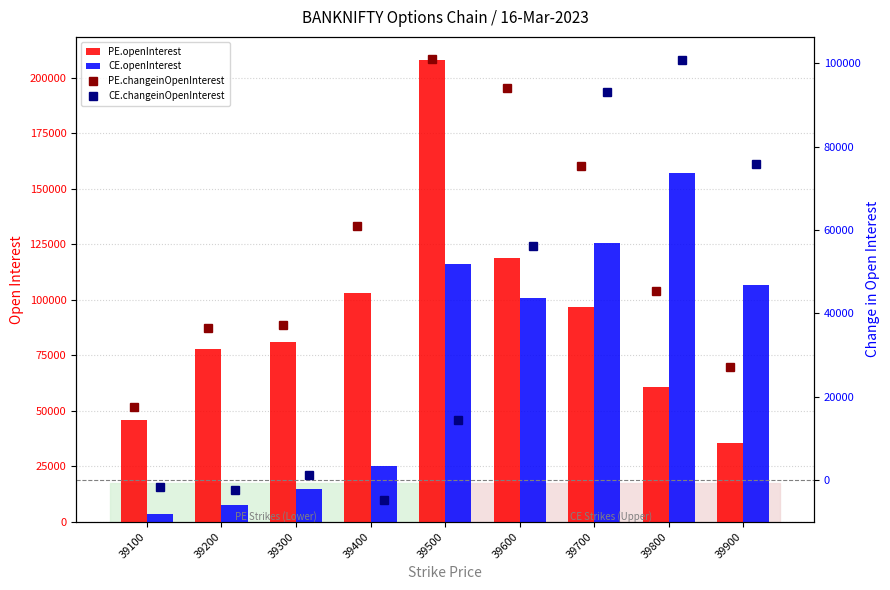

What is the difference between the CE.changeinOpenInterest values at 39700 and 39200?

95351